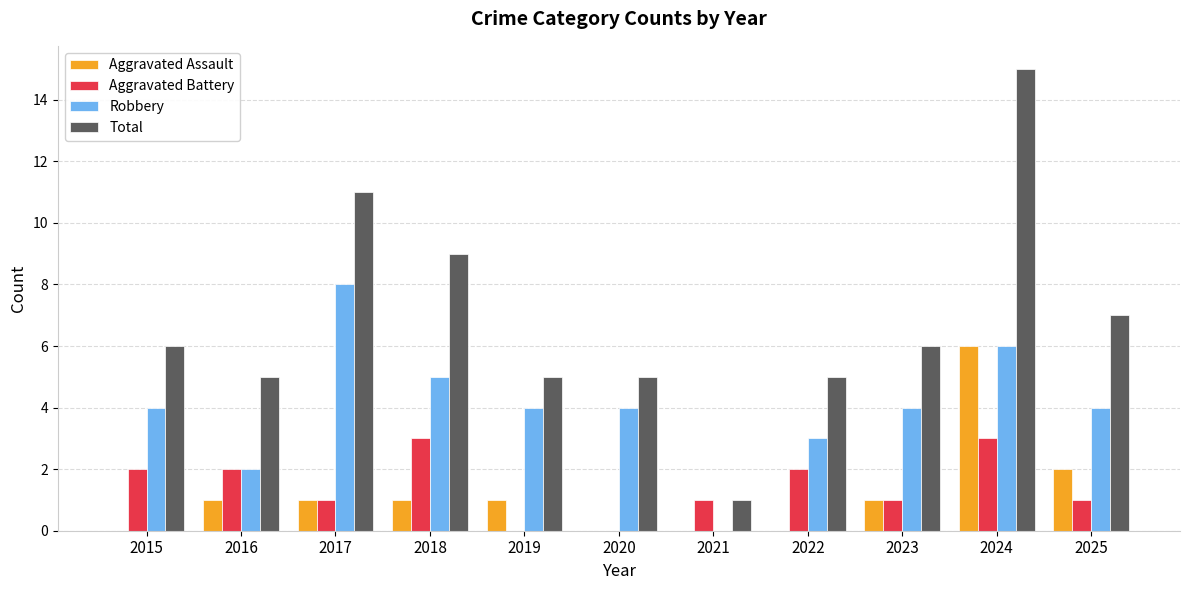

What is the highest value of the Robbery series?

8